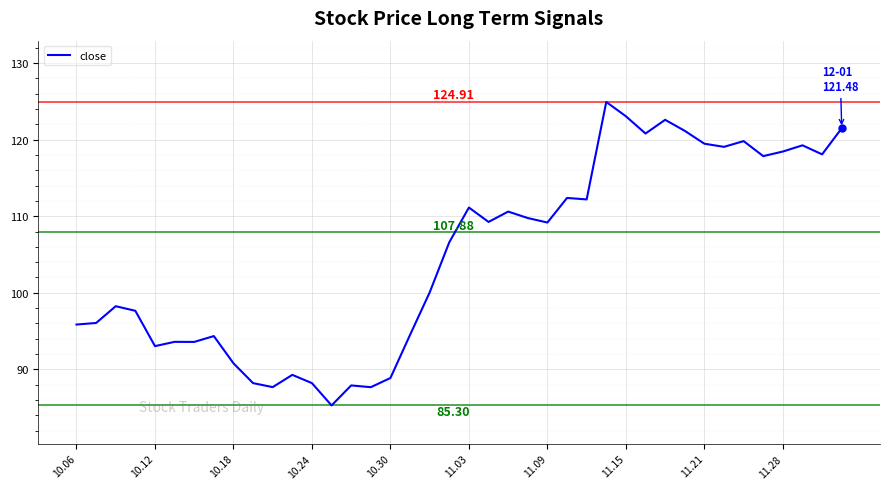

At which label is the value closest to 105?

19